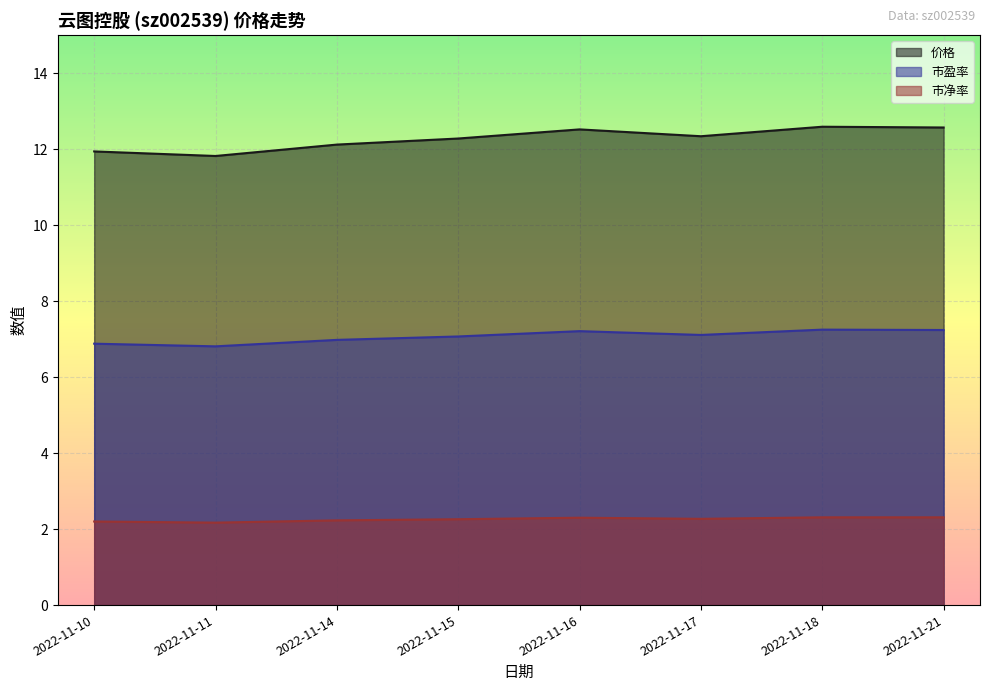

What is the total value across all series at 2022-11-18?

22.1